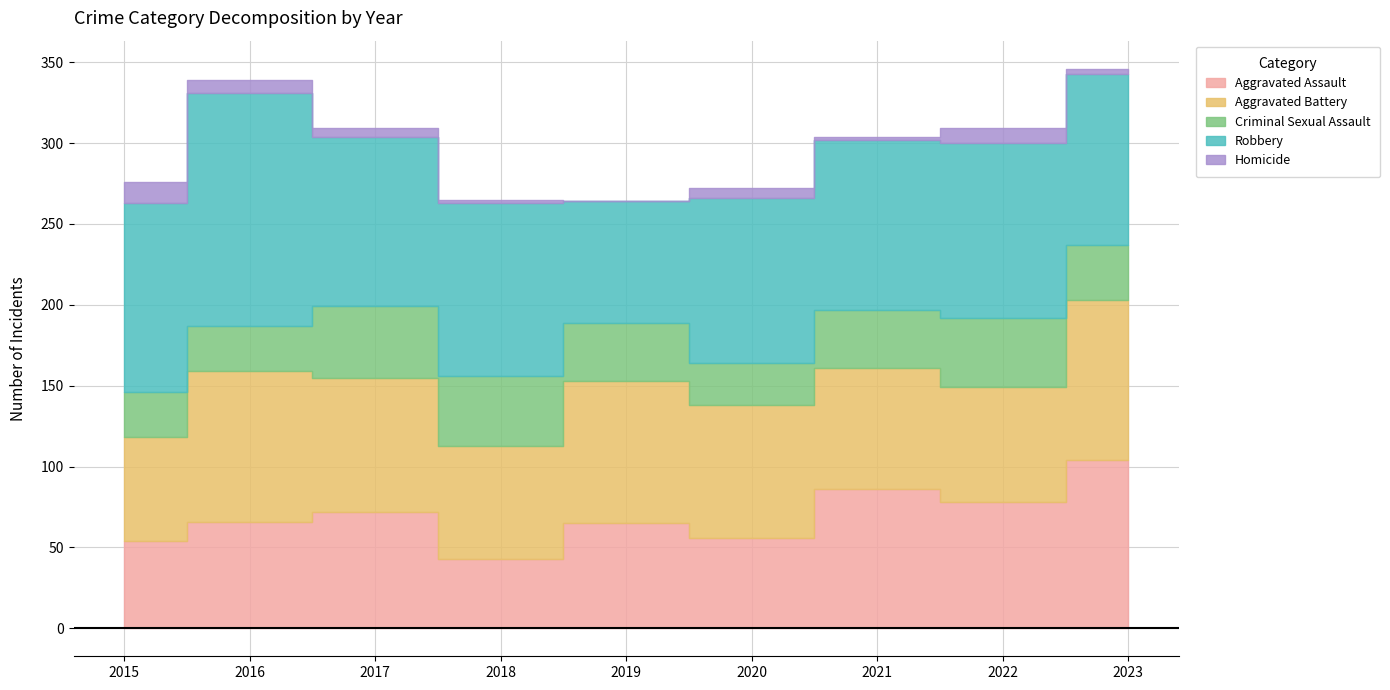

Which series has the largest total across all categories?

Robbery